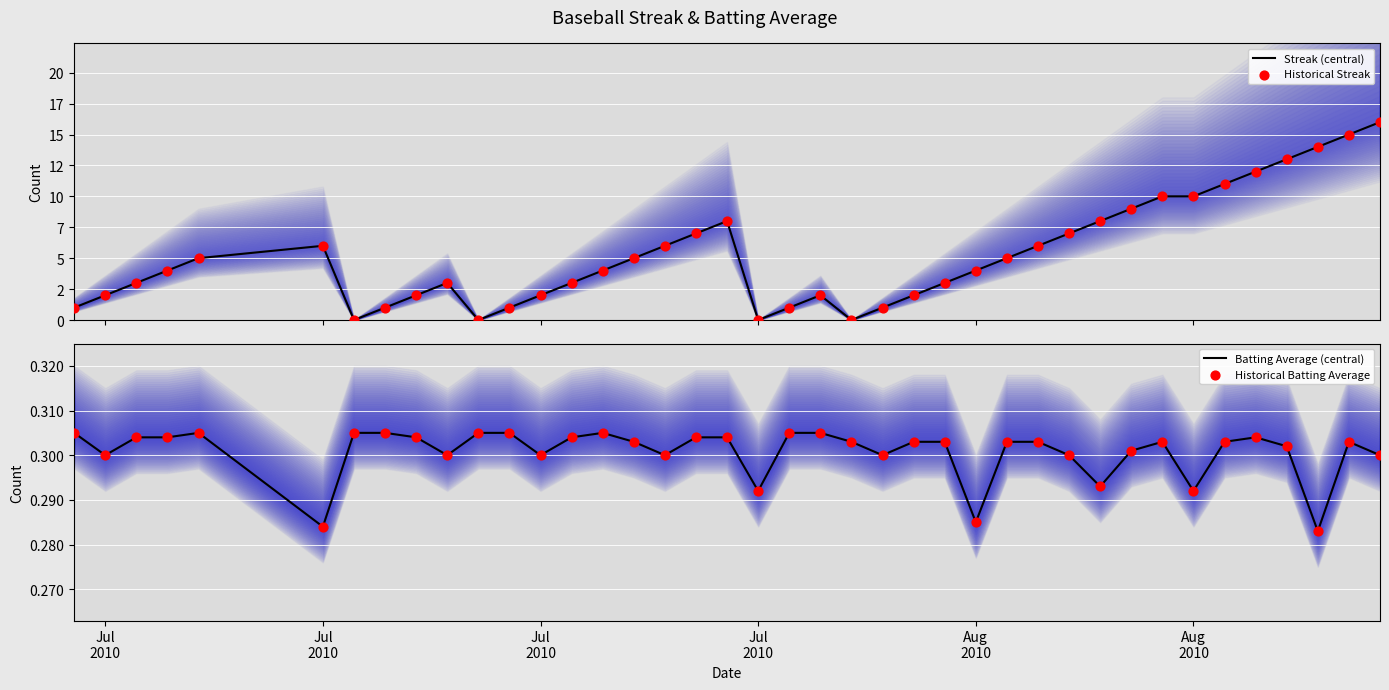

What are all the series names shown in the legend?

Streak (central), Historical Streak, Batting Average (central), Historical Batting Average